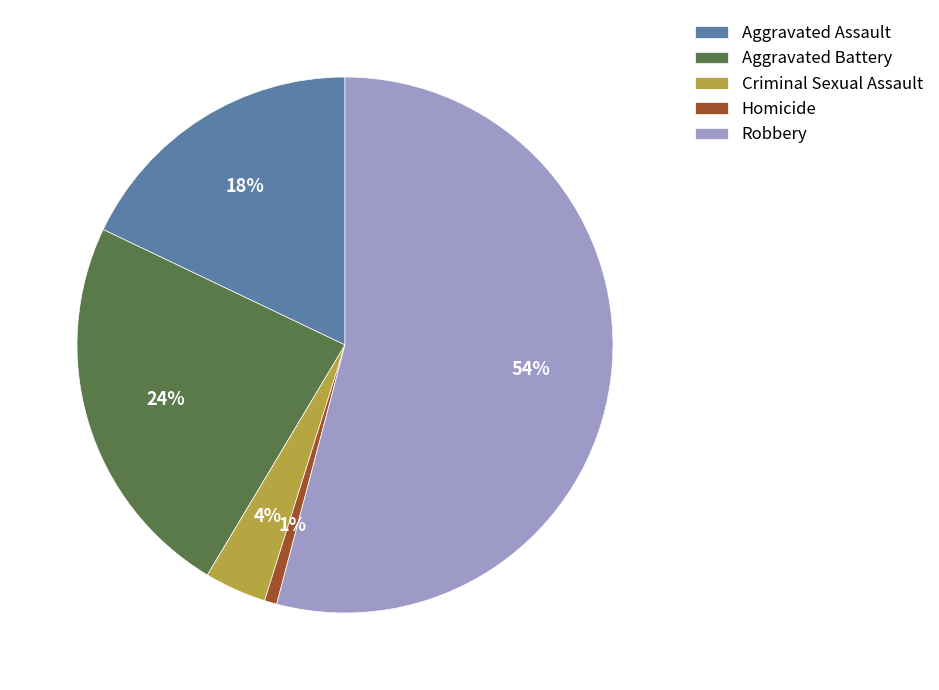

To the nearest percent, what is the average slice percentage?

20%